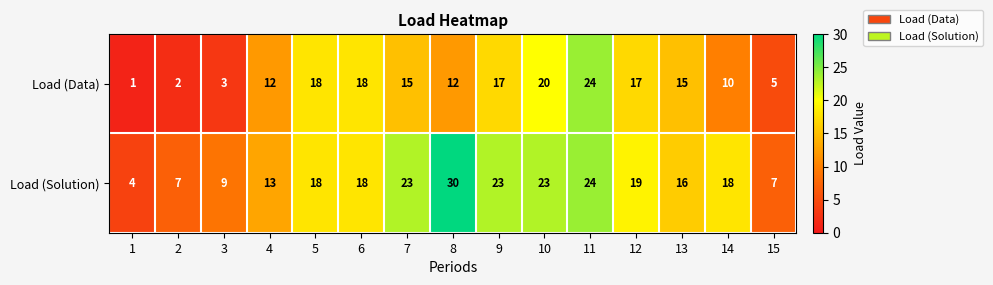

Rank the series by their maximum value, from lowest to highest.

Load (Data), Load (Solution)